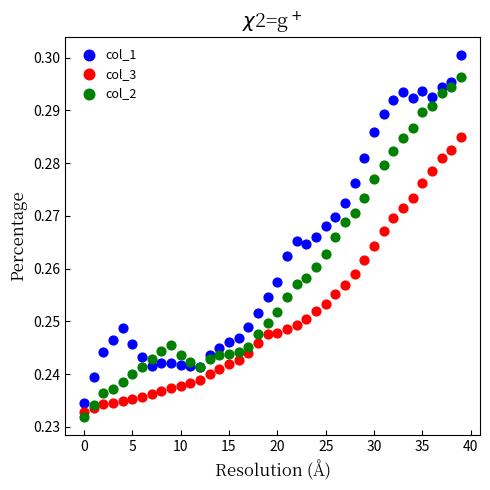

Which series contains the highest Y value?

col_1